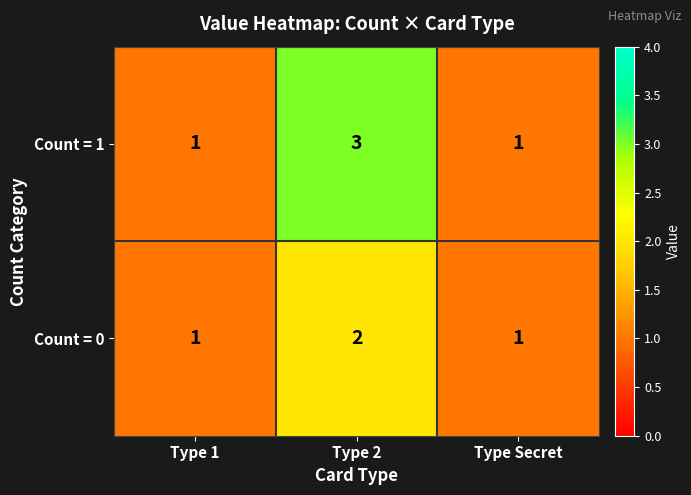

How many categories are shown in the chart?

3